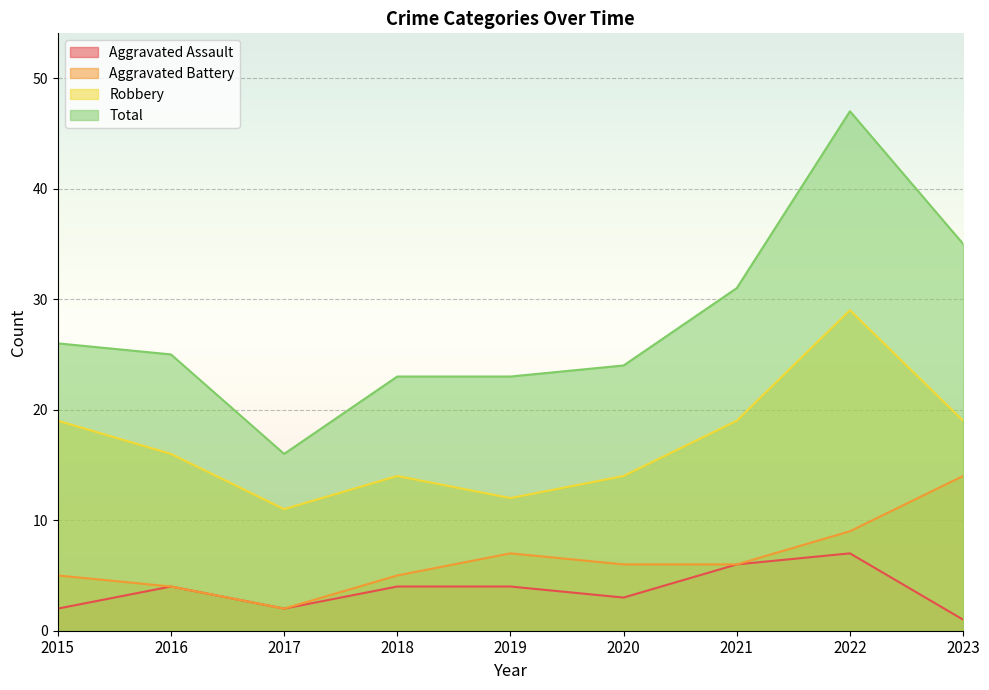

How many interior local peaks does the Total series have?

1